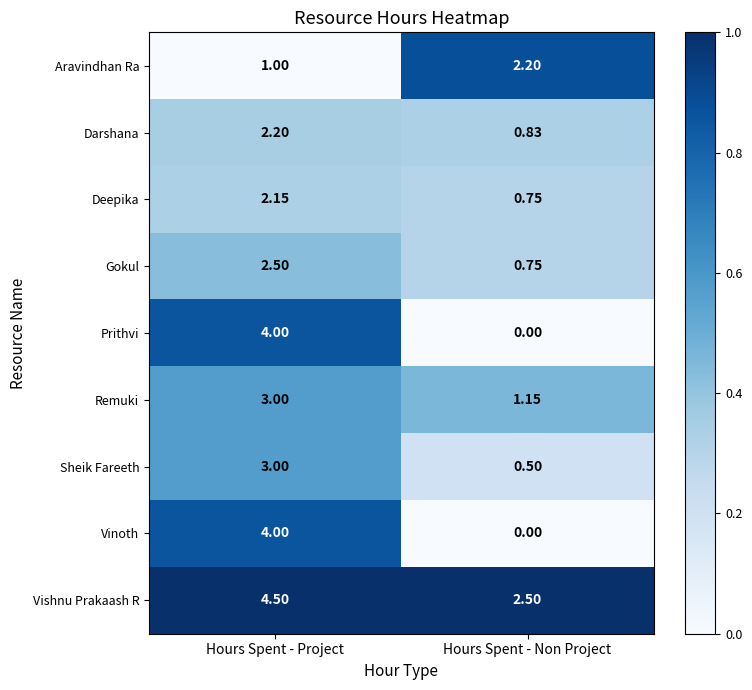

Is the value of Aravindhan Ra at Hours Spent - Non Project greater than the value of Vishnu Prakaash R at Hours Spent - Non Project?

No